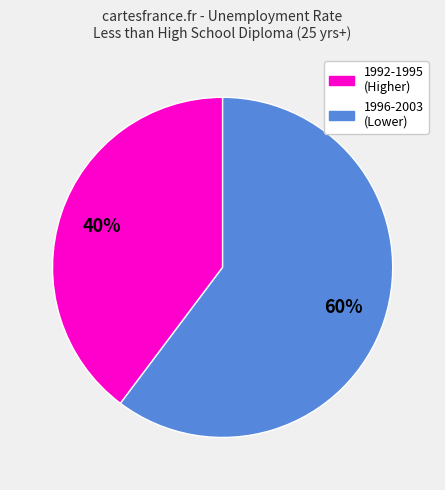

Is there any slice that represents more than half of the pie?

Yes